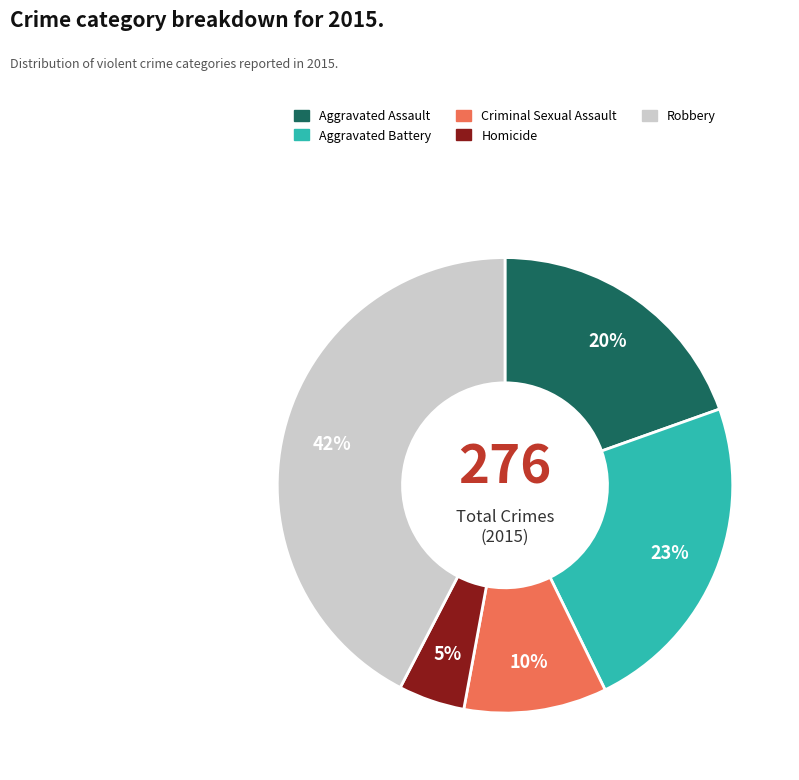

Do Aggravated Battery and Criminal Sexual Assault together represent more than half of the pie?

No